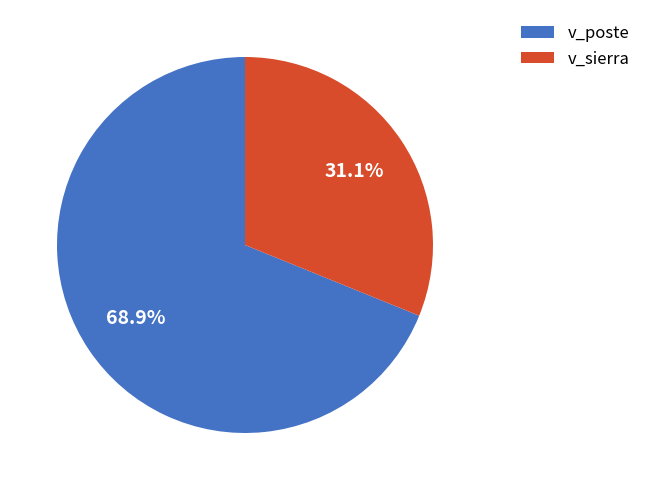

Between v_sierra and v_poste, which is larger?

v_poste